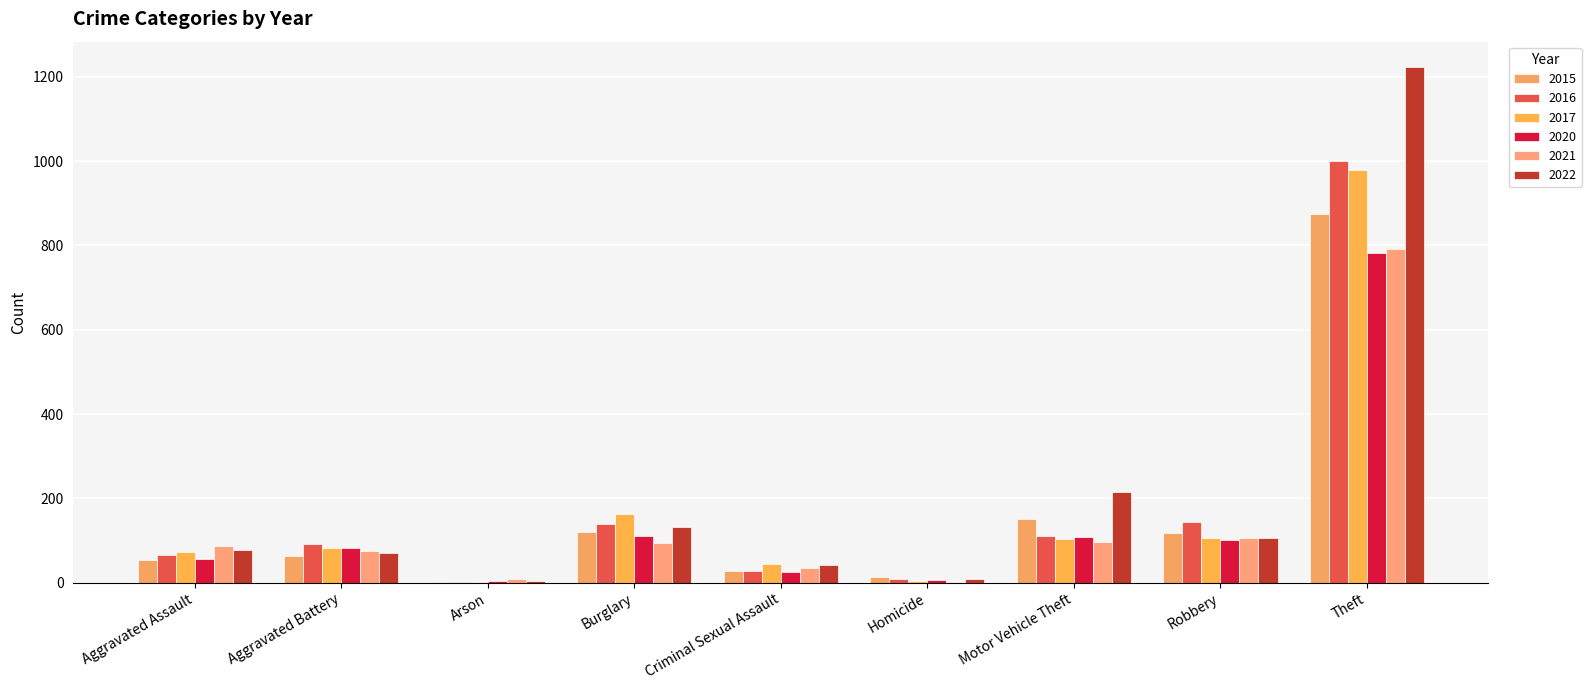

What are all the series names shown in the legend?

2015, 2016, 2017, 2020, 2021, 2022